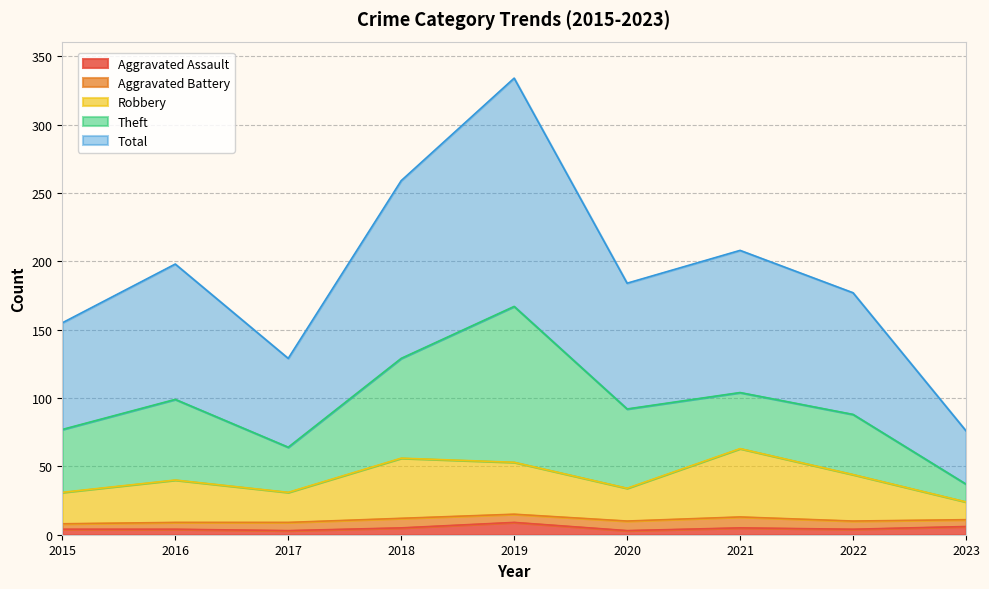

At which category does the chart reach its peak across all series?

2019